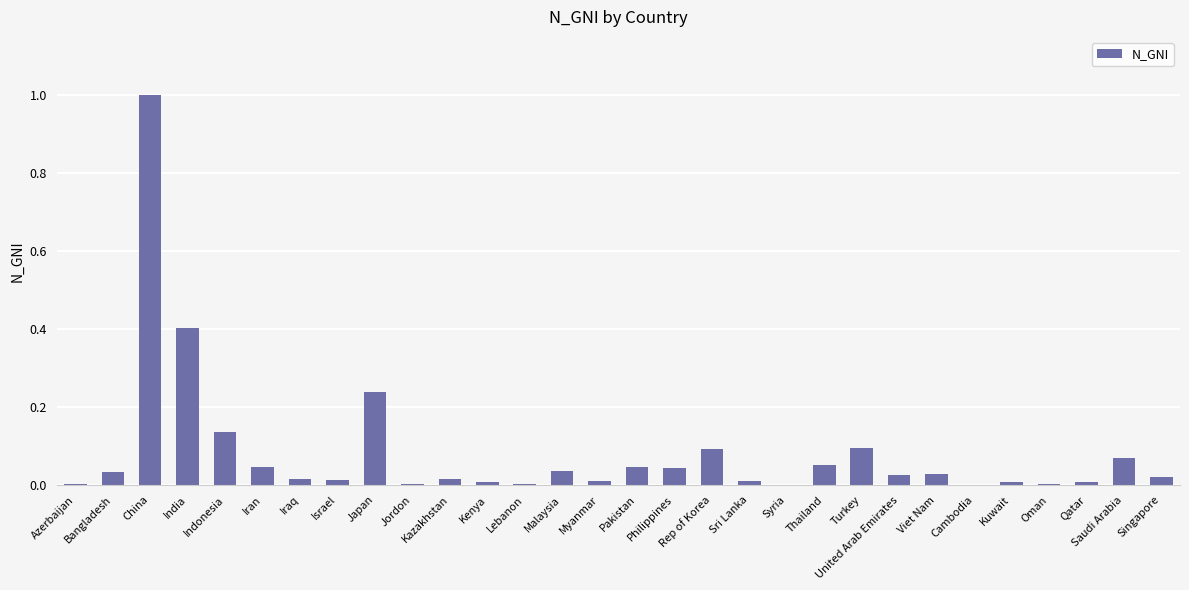

What is the sum of all values?

2.5